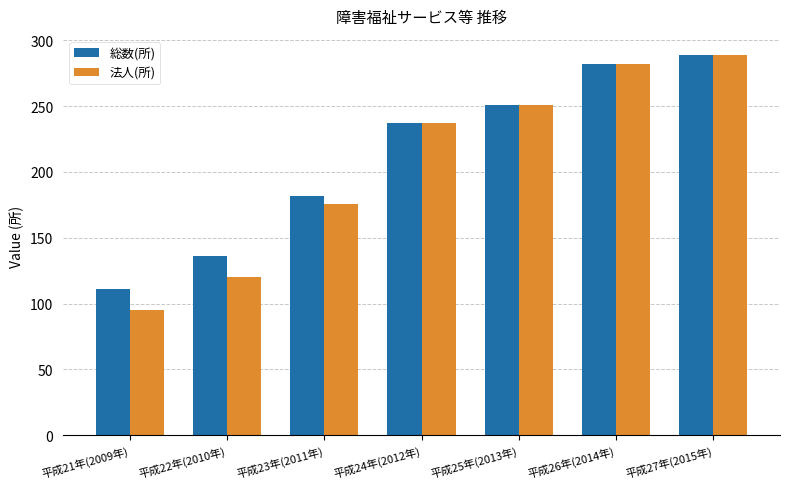

Rank the categories by 法人(所) value from highest to lowest.

平成27年(2015年), 平成26年(2014年), 平成25年(2013年), 平成24年(2012年), 平成23年(2011年), 平成22年(2010年), 平成21年(2009年)